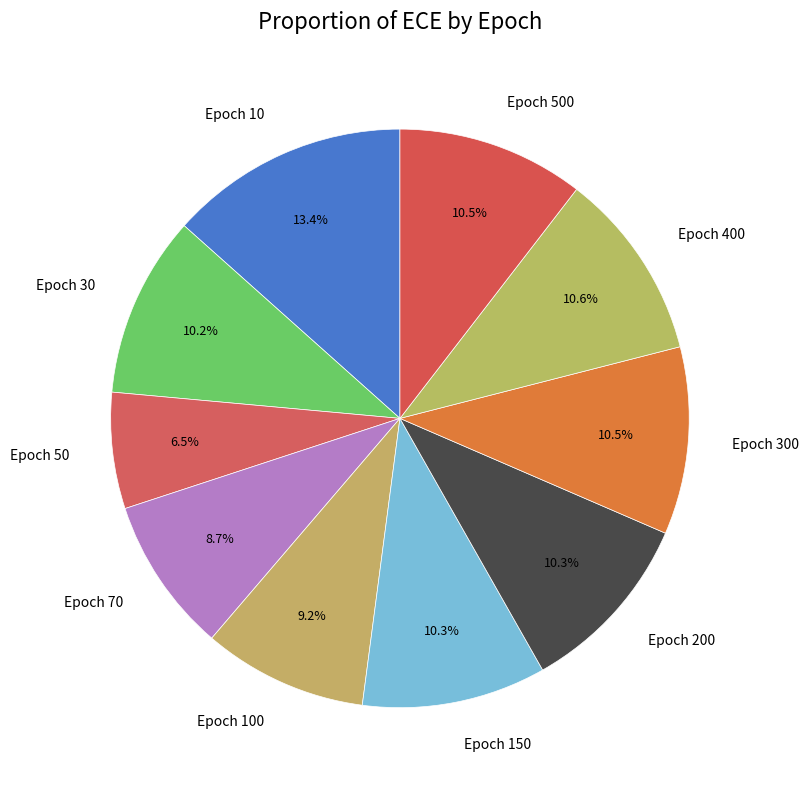

How many segments does this pie chart have?

10